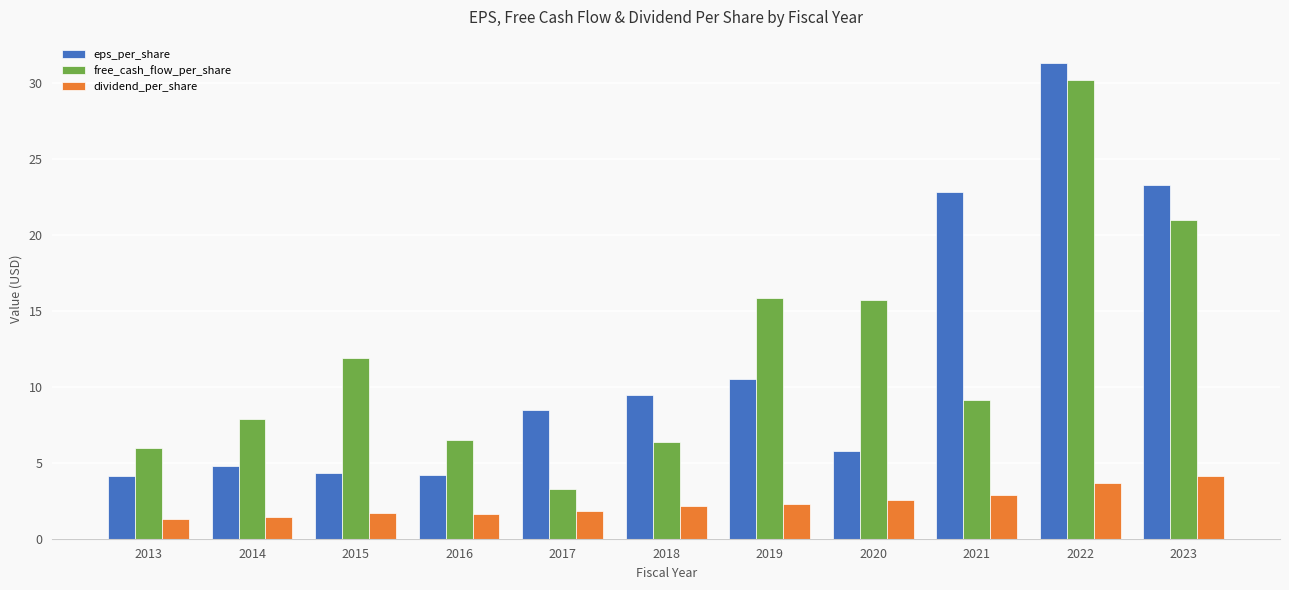

What is the value of the free_cash_flow_per_share bar at the 11th from the left?

21.0